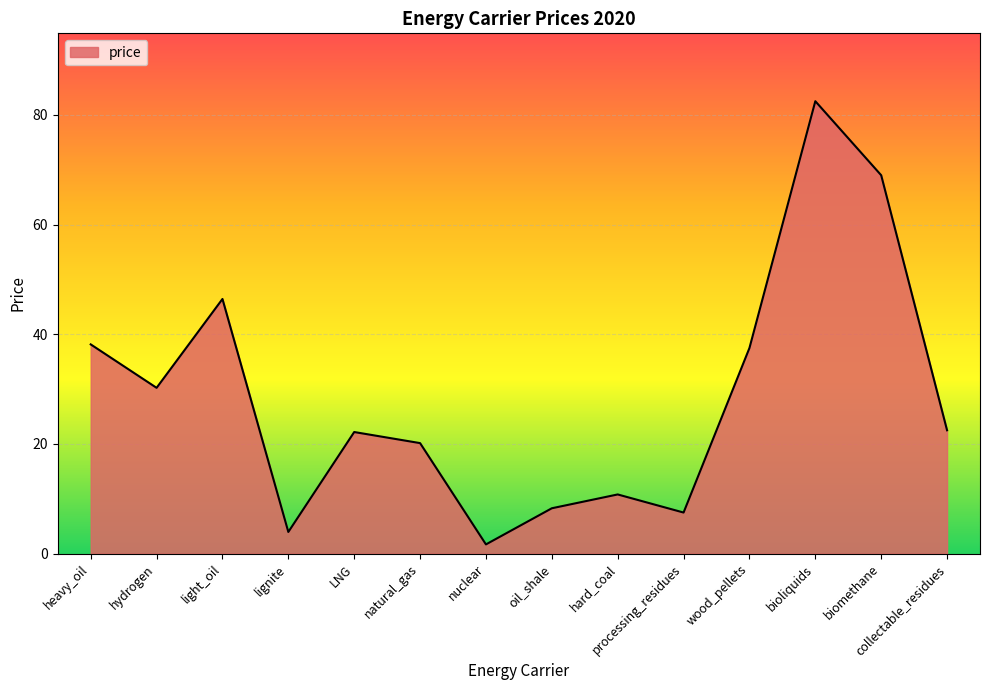

What is the change in value from heavy_oil to nuclear?

-36.5